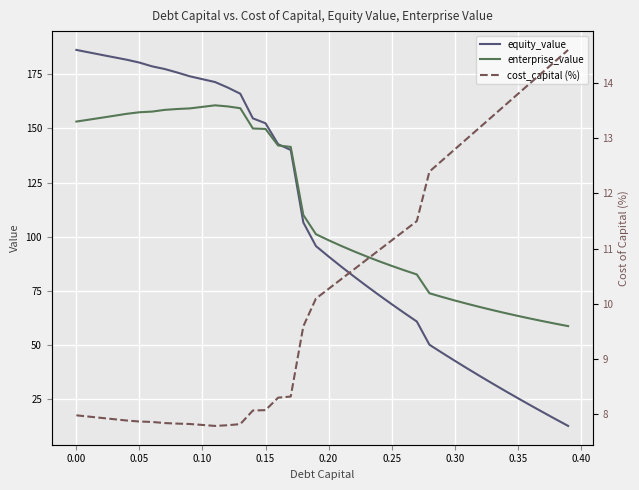

True or false: equity_value has a value of 78.7 at 0.10.

False